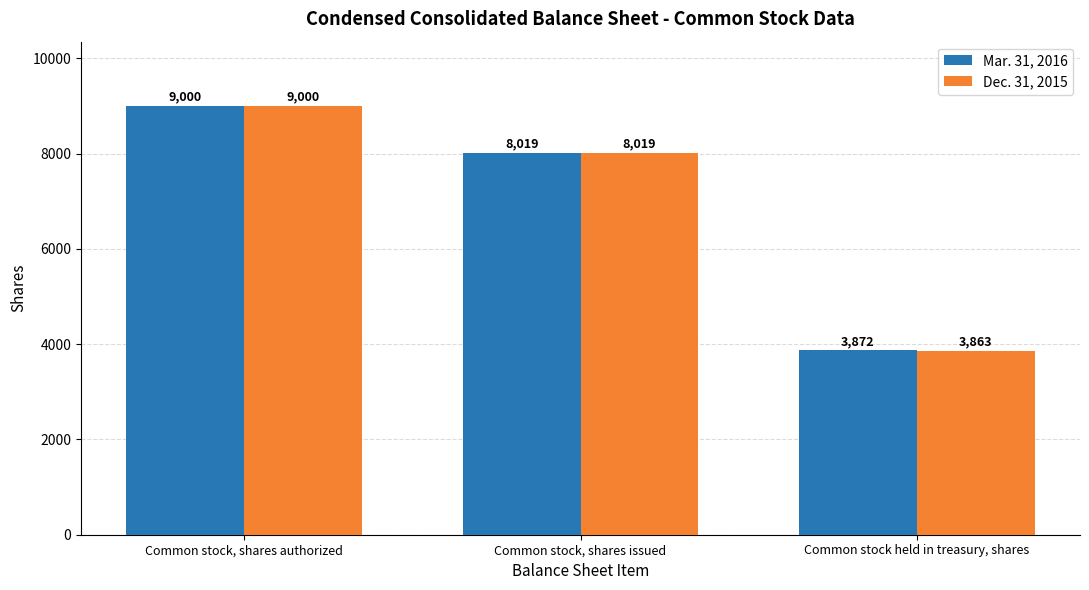

Count the number of data series in this chart.

2